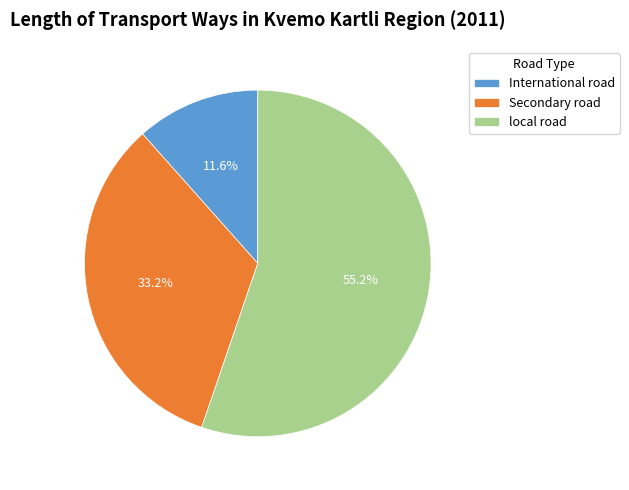

To the nearest percent, what portion does International road represent?

12%